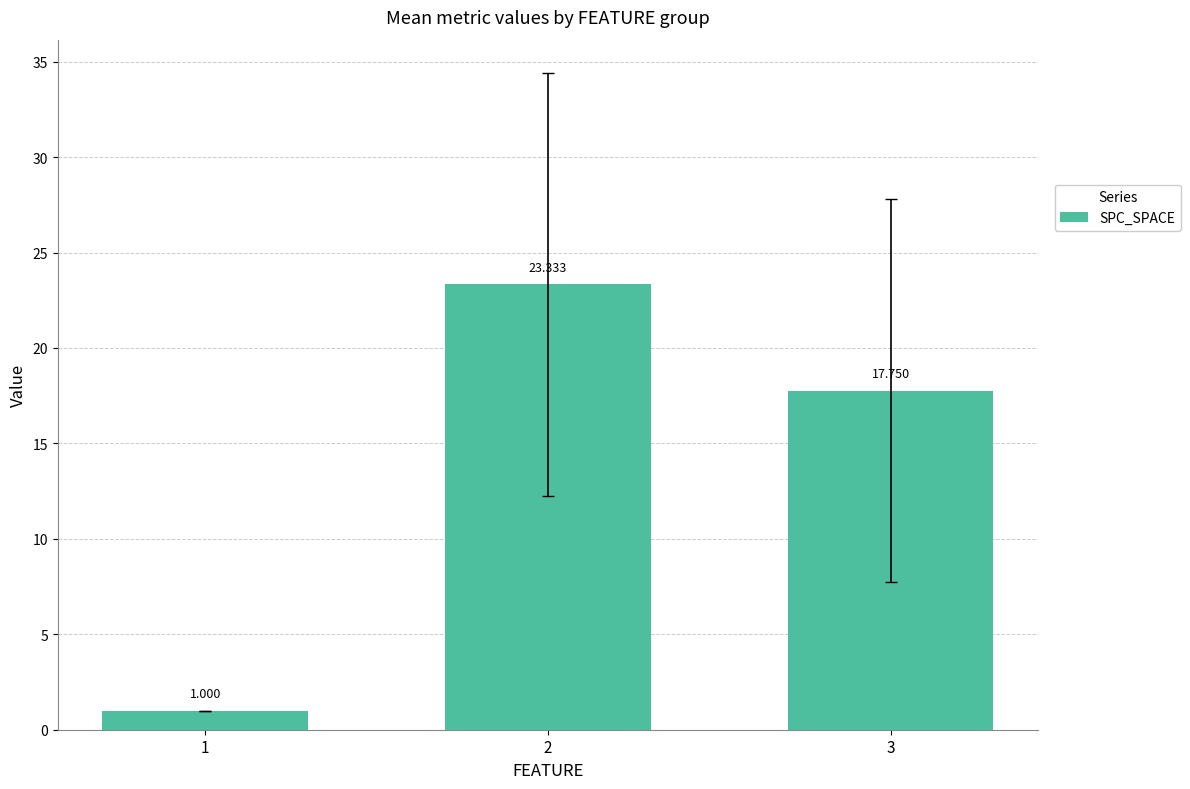

Reading right to left, transcribe all the data shown in this chart.

3=17.8	2=23.3	1=1.0